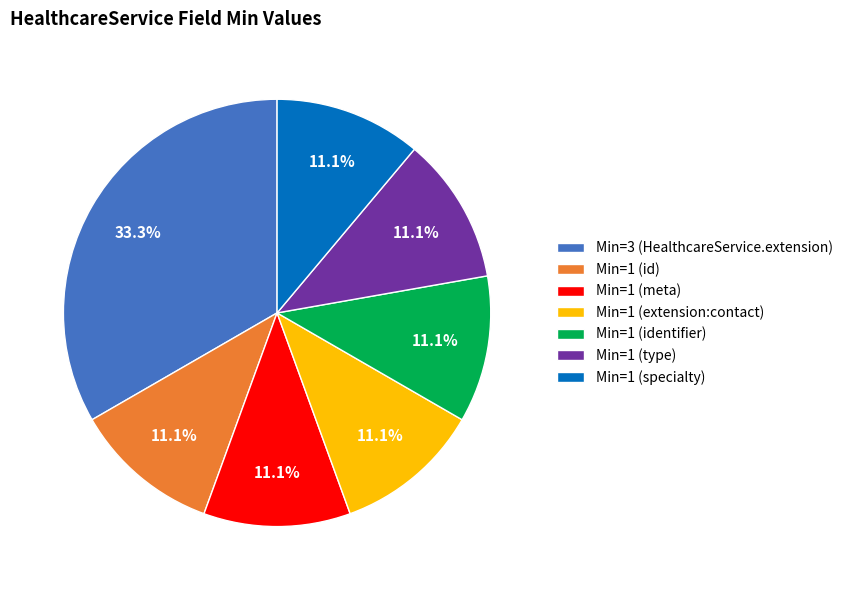

Between Min=3 (HealthcareService.extension) and Min=1 (specialty), which is larger?

Min=3 (HealthcareService.extension)